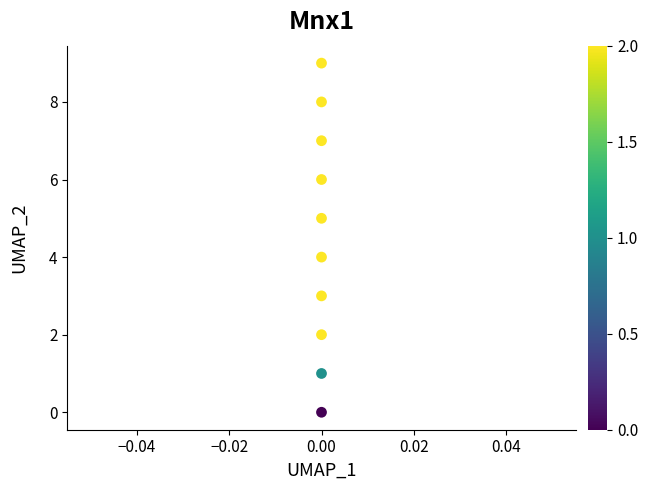

What is the range of Y values (max minus min)?

9